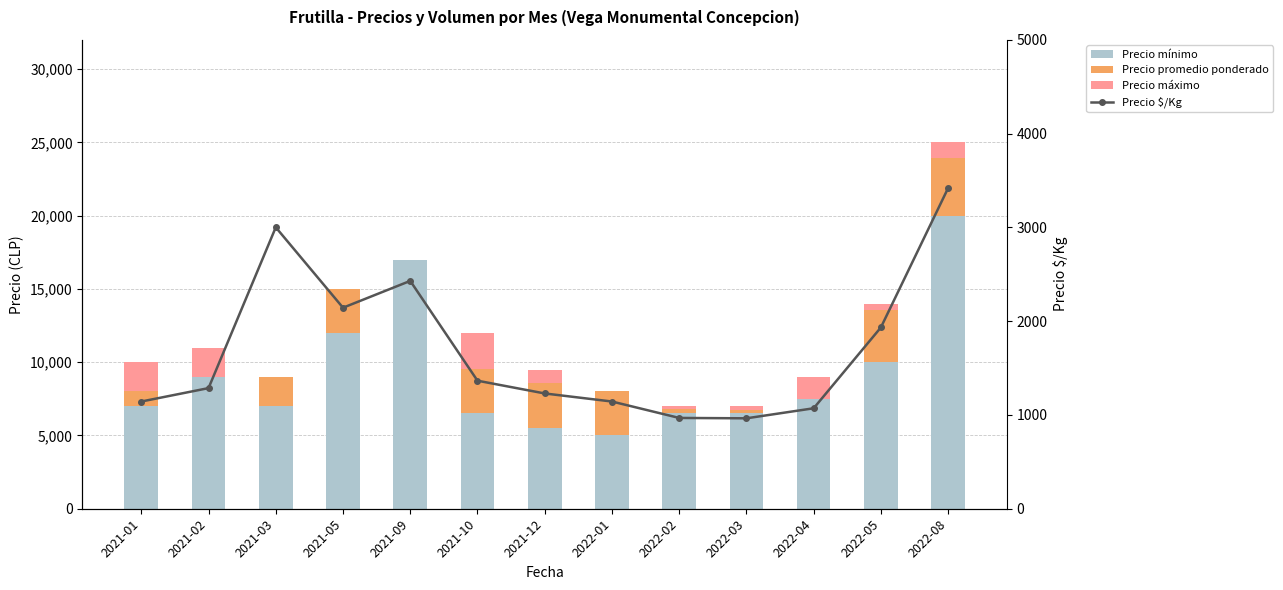

Which series has the largest range (max minus min)?

Precio mínimo